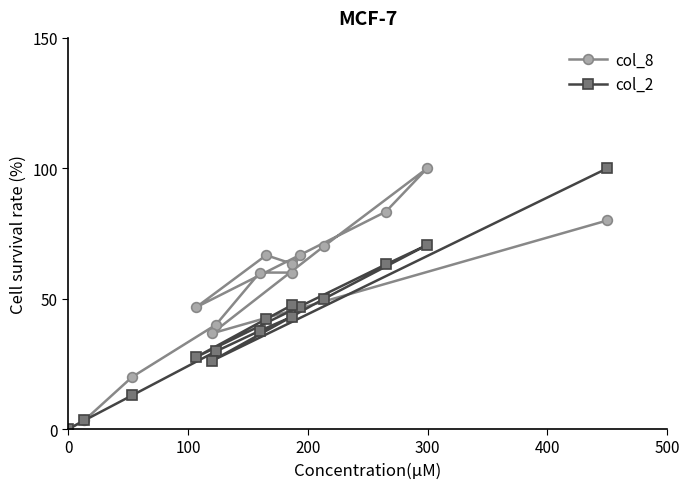

What is the maximum value shown in the chart?

100.0